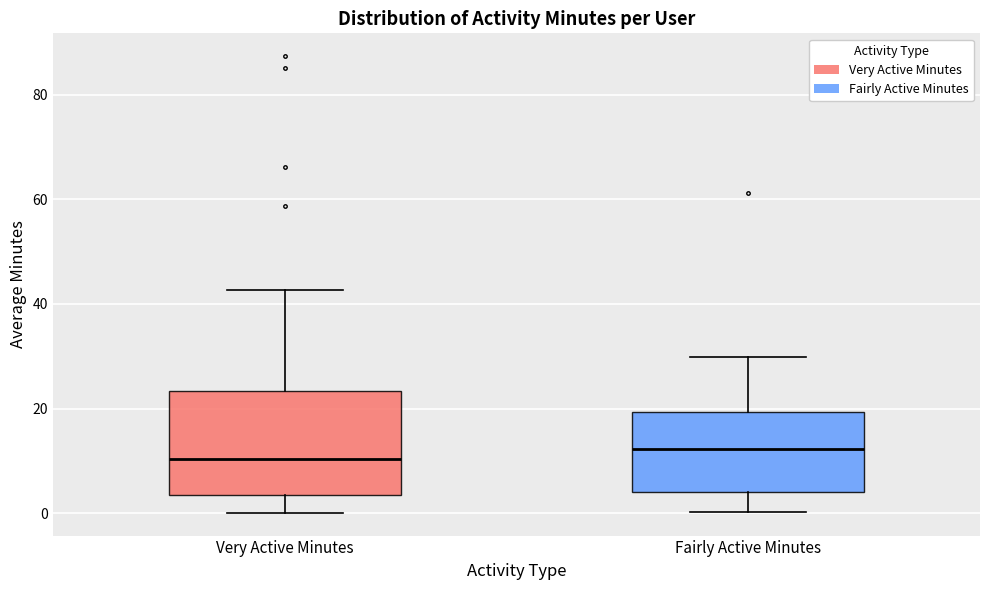

Reading left to right, transcribe this box plot: for each box, give where its median line is, the range the box spans, and where its two whiskers end, as read against the y-axis. The values are not printed on the chart, so give them approximately, as read against the axis.

Very Active Minutes: median 10, box 4 to 24, whiskers 0 to 42
Fairly Active Minutes: median 12, box 4 to 20, whiskers 0 to 30